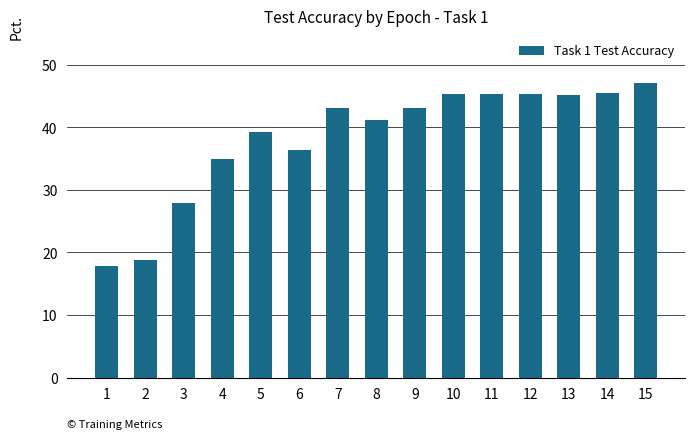

Are the bars horizontal?

No